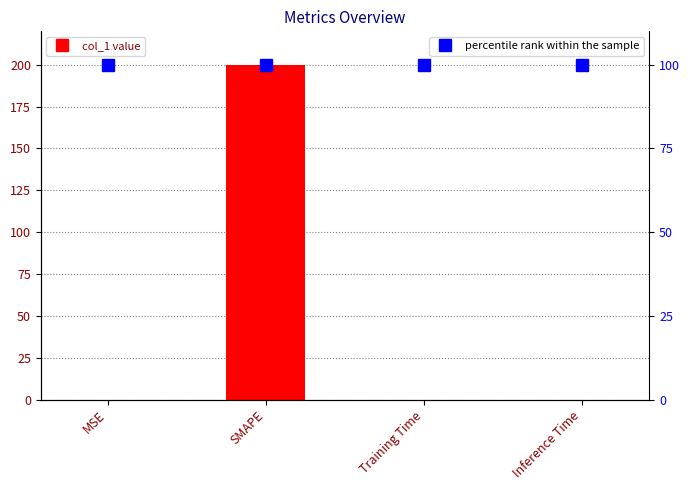

What position from the right is Training Time?

2